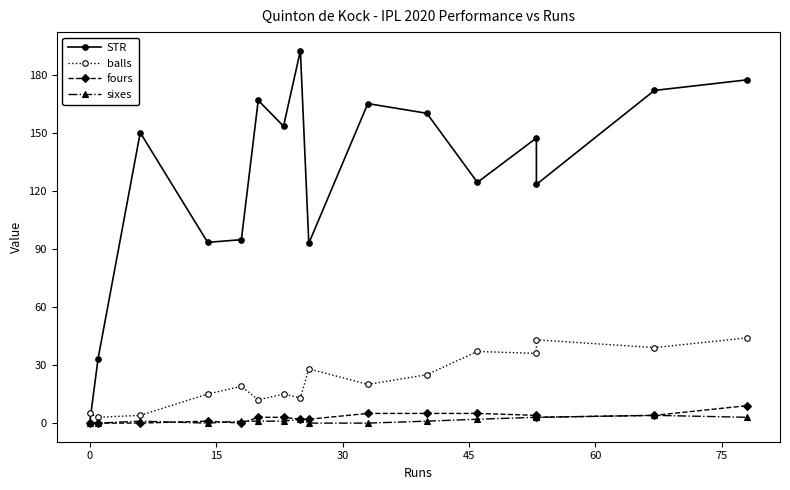

Reading left to right, what are all the values shown in this chart?

STR: 0.0	33.3	150.0	93.3	94.7	166.7	153.3	192.3	92.8	165.0	160.0	124.3	147.2	123.2	171.8	177.3
balls: 5.0	3.0	4.0	15.0	19.0	12.0	15.0	13.0	28.0	20.0	25.0	37.0	36.0	43.0	39.0	44.0
fours: 0.0	0.0	0.0	1.0	0.0	3.0	3.0	2.0	2.0	5.0	5.0	5.0	4.0	3.0	4.0	9.0
sixes: 0.0	0.0	1.0	0.0	1.0	1.0	1.0	2.0	0.0	0.0	1.0	2.0	3.0	3.0	4.0	3.0